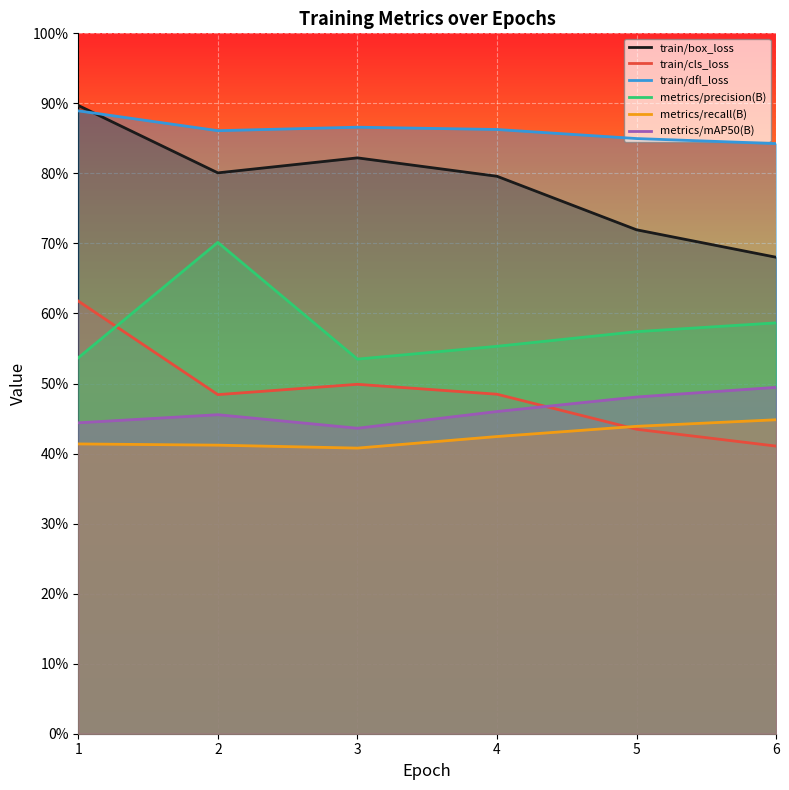

At which label is metrics/mAP50(B) closest to 0?

3